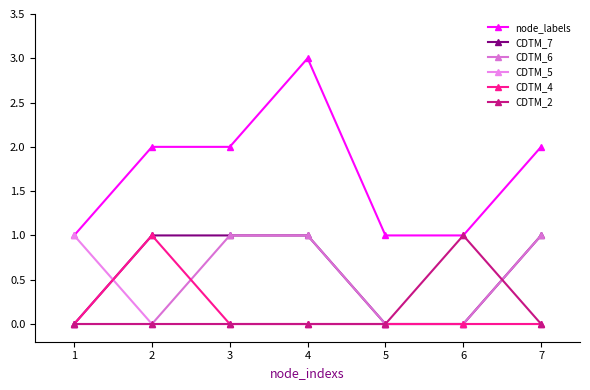

What is the value of the CDTM_7 point at the 2nd from the left?

1